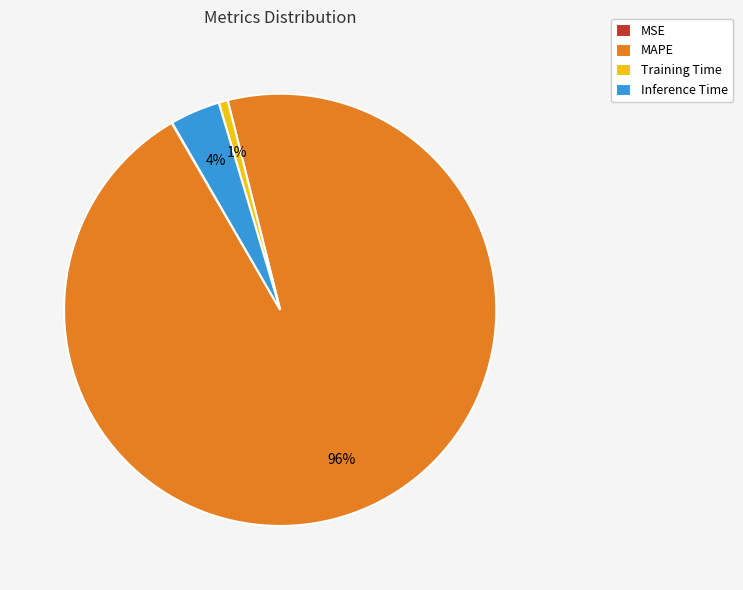

To the nearest percent, what is the difference between the largest and smallest slice percentages?

95%